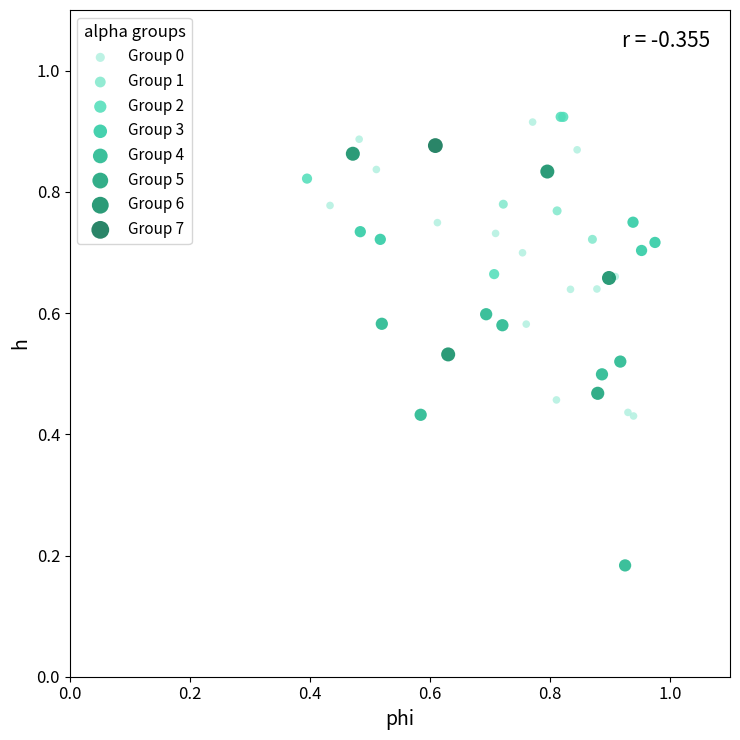

What are all the series names shown in the legend?

Group 0, Group 1, Group 2, Group 3, Group 4, Group 5, Group 6, Group 7